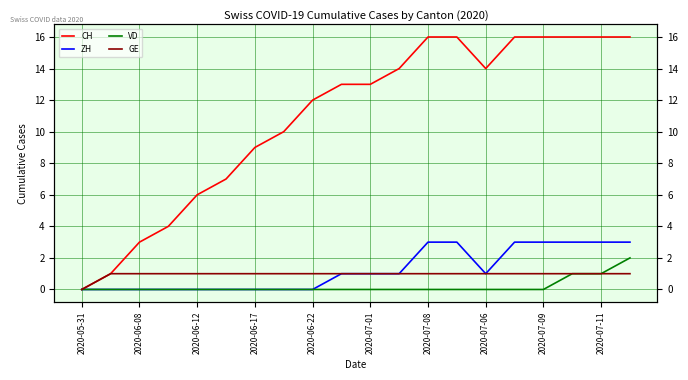

What are all the series names shown in the legend?

CH, ZH, VD, GE